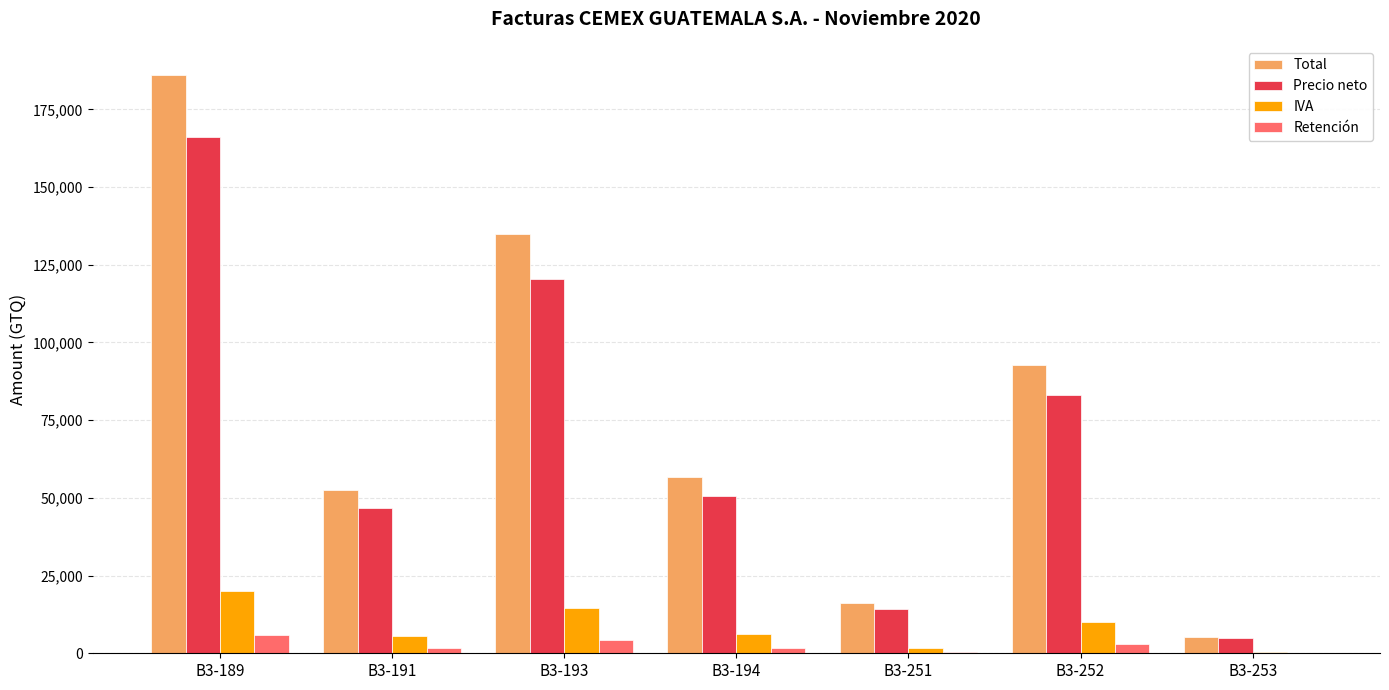

What is the highest value of the Total series?

186148.8